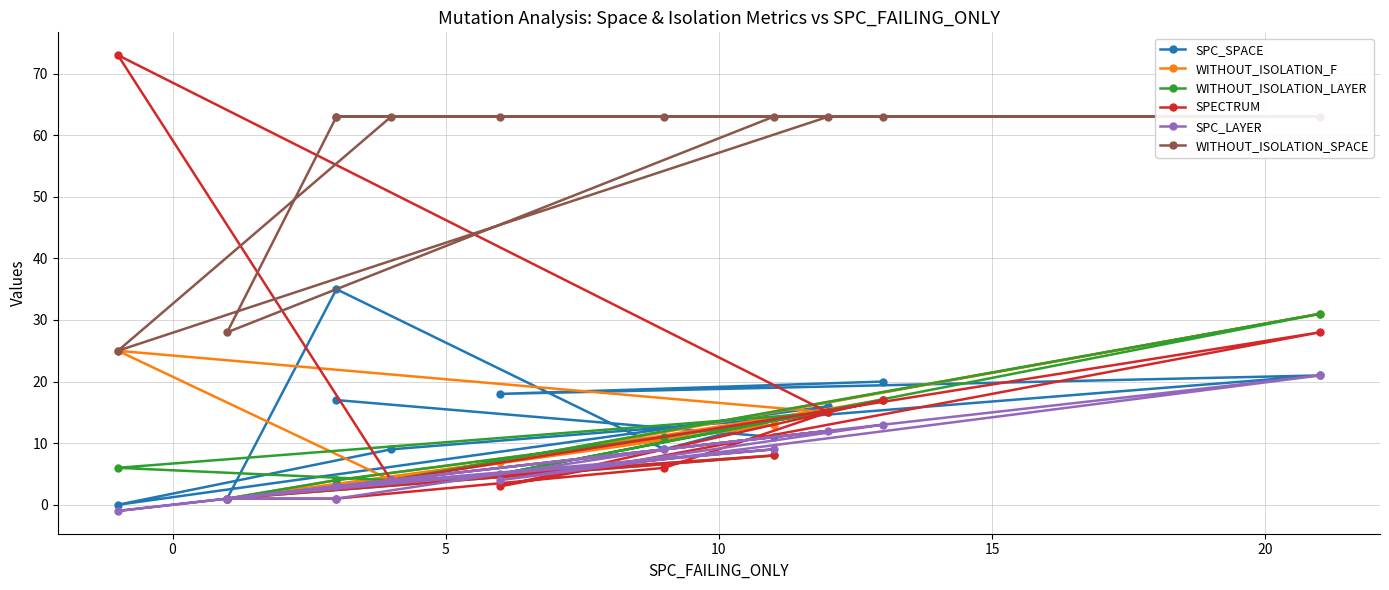

Which series has the largest total across all categories?

WITHOUT_ISOLATION_SPACE